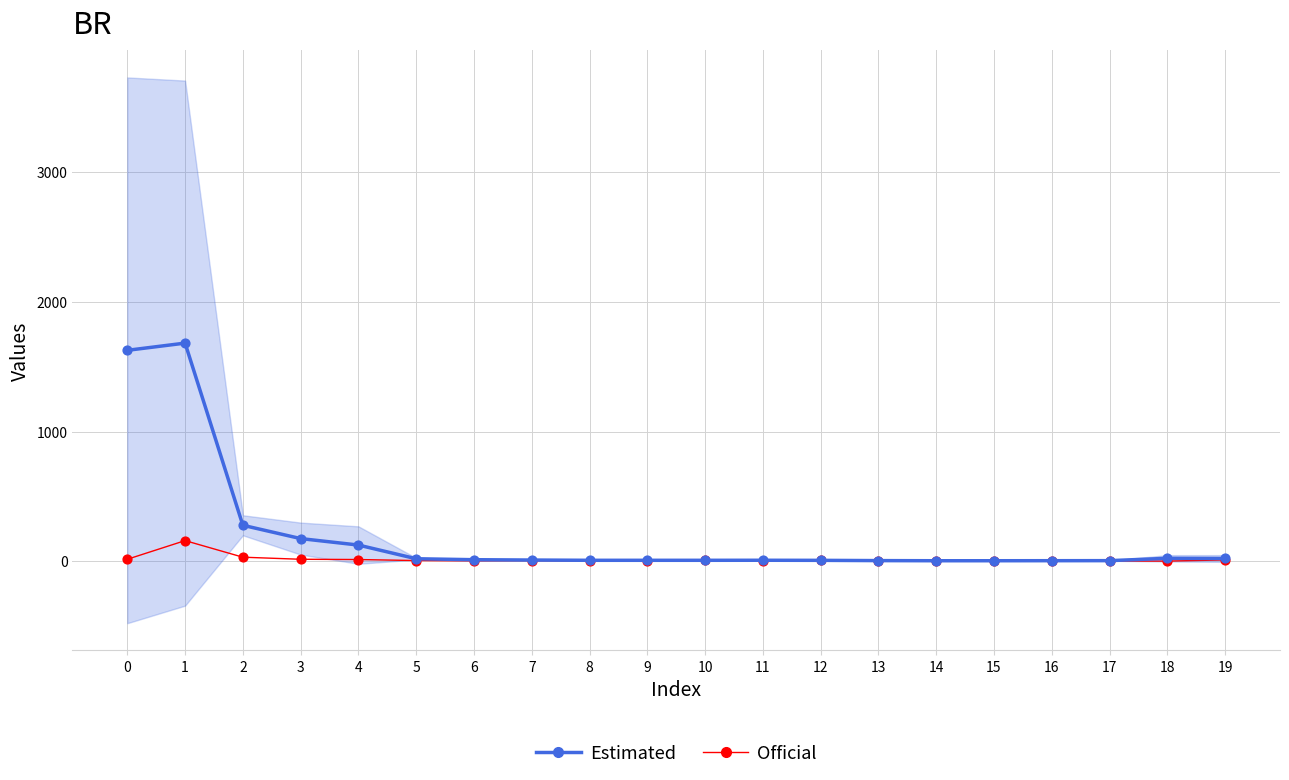

Which series reaches the maximum Y coordinate?

Estimated